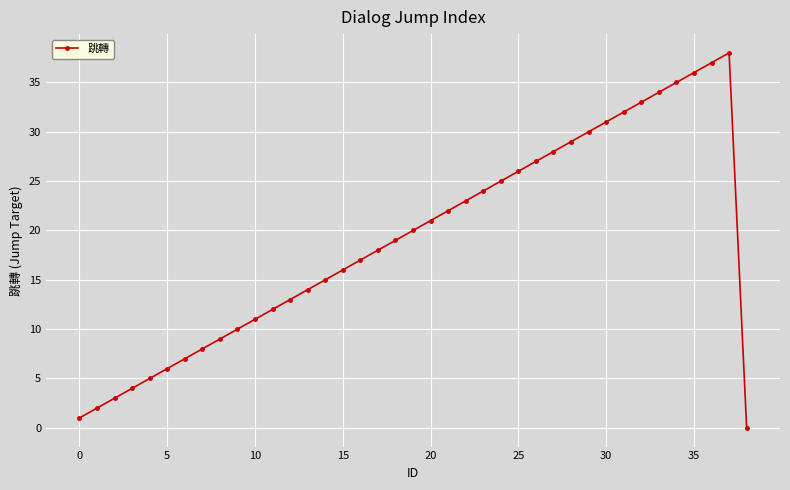

How many distinct data groups are displayed?

1